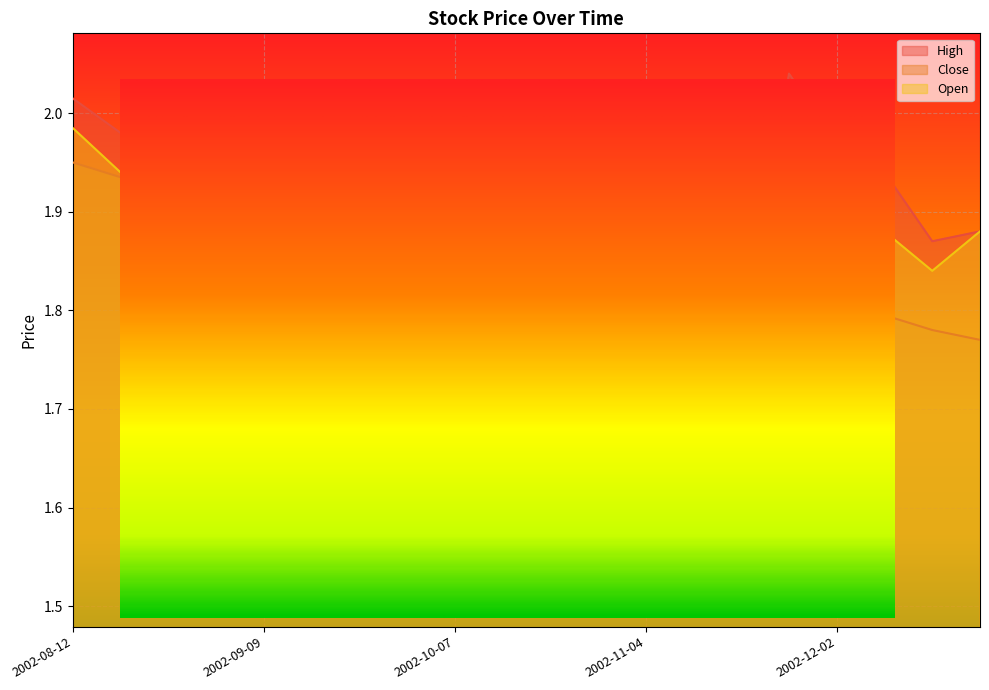

What is the difference between the maximum and minimum values in the Close series?

0.4